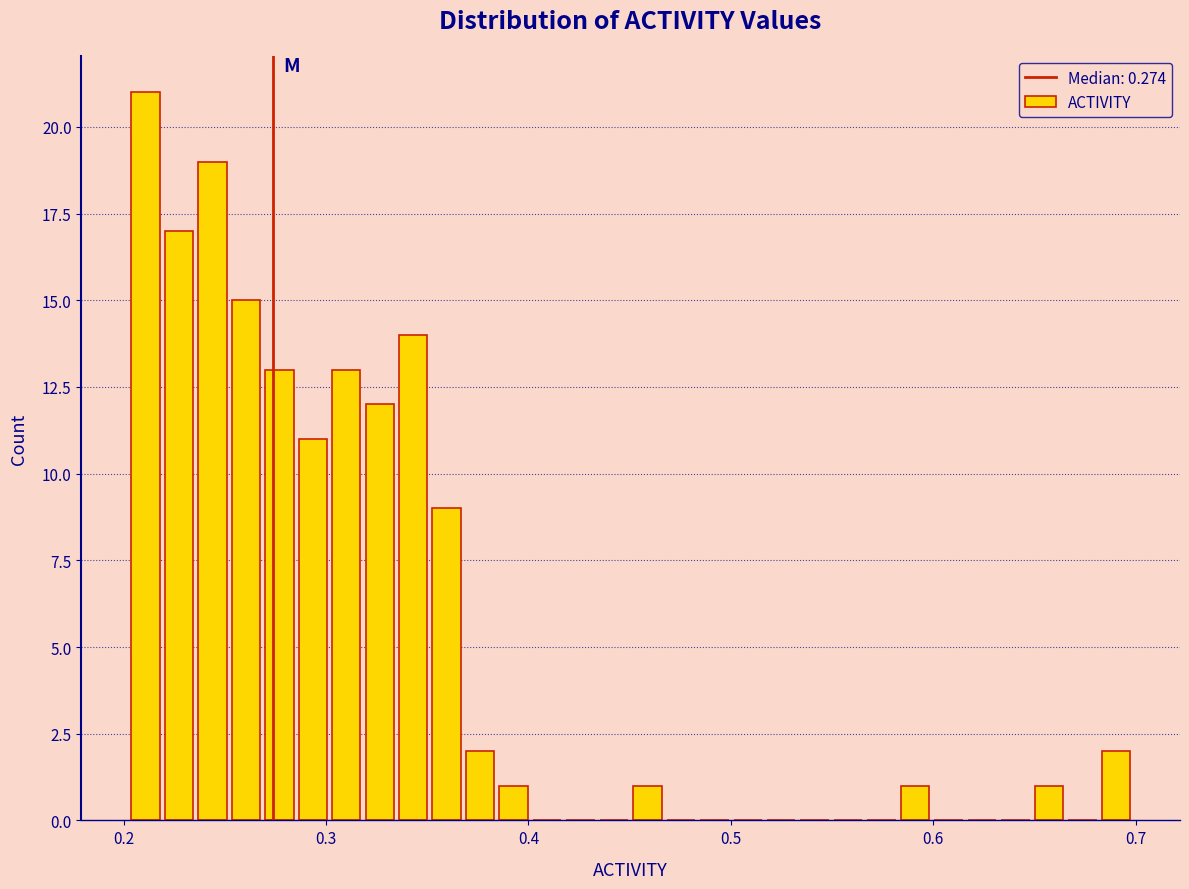

Read against the x-axis, roughly where is the centre of the tallest bar?

0.21